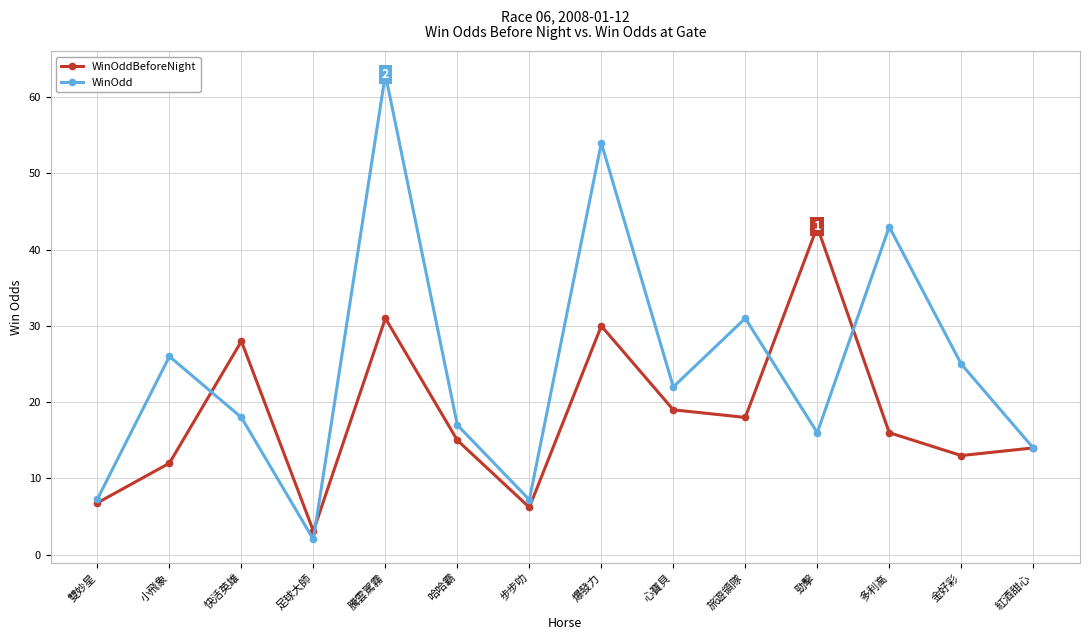

What is the label of the 10th point from the right?

騰雲駕霧